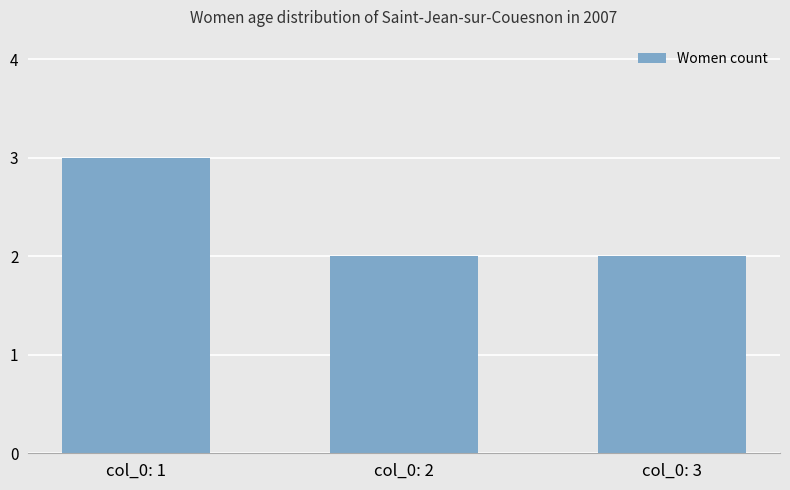

Reading right to left, list all the values displayed in this chart.

col_0: 3=2	col_0: 2=2	col_0: 1=3